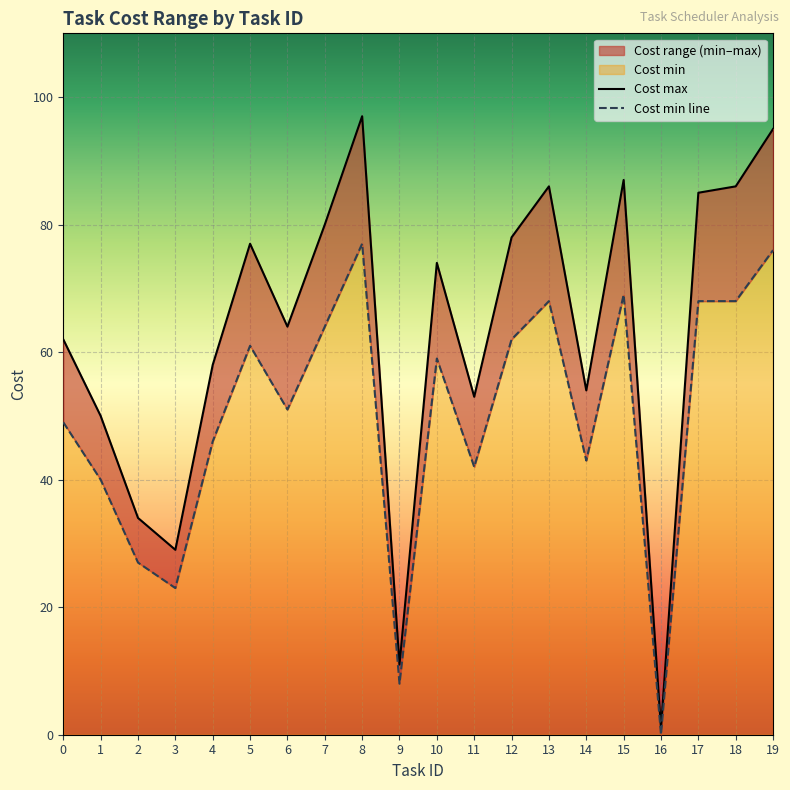

In Cost max, how many points are higher than both neighbors (excluding endpoints)?

5